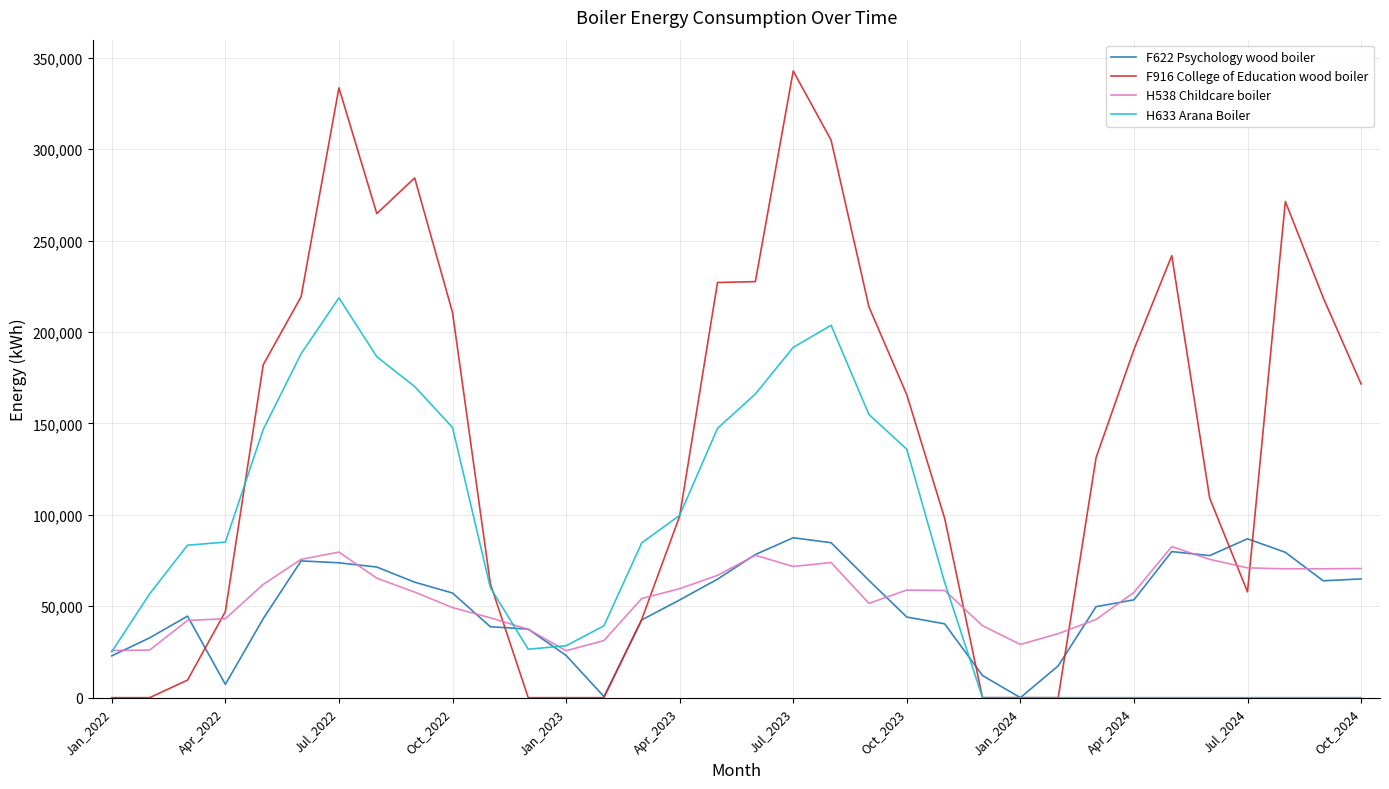

What are all the series names shown in the legend?

F622 Psychology wood boiler, F916 College of Education wood boiler, H538 Childcare boiler, H633 Arana Boiler